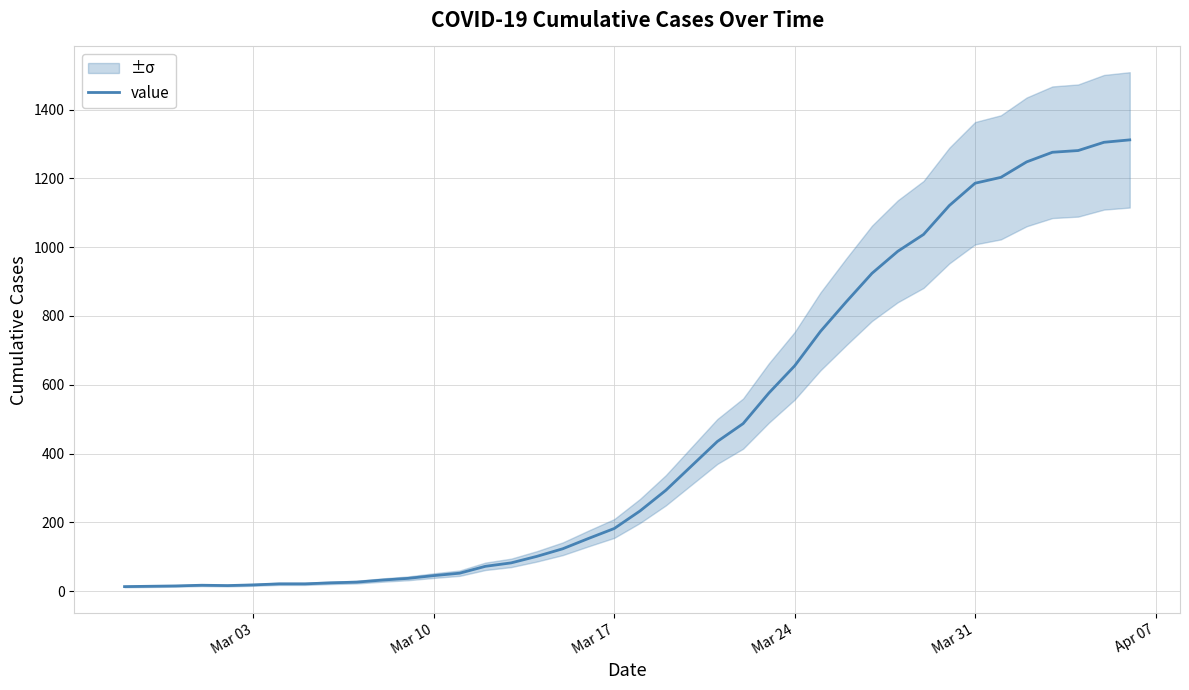

Does the chart display data point markers on the line(s)?

No